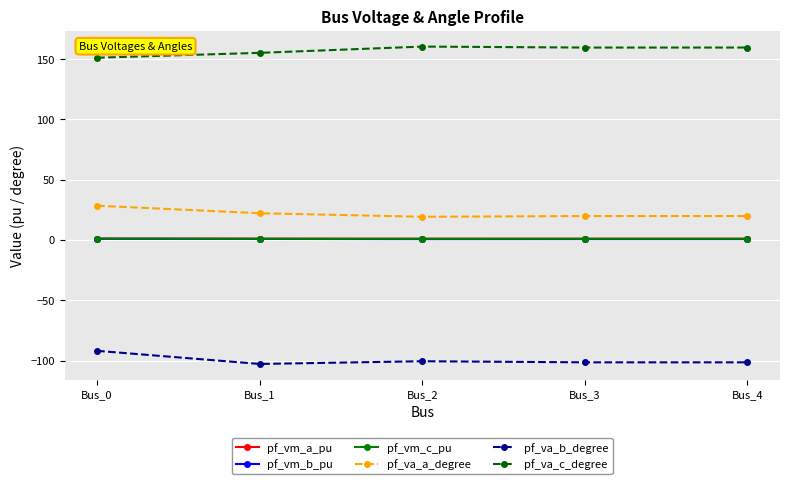

True or false: pf_vm_b_pu and pf_va_a_degree cross at least once.

False